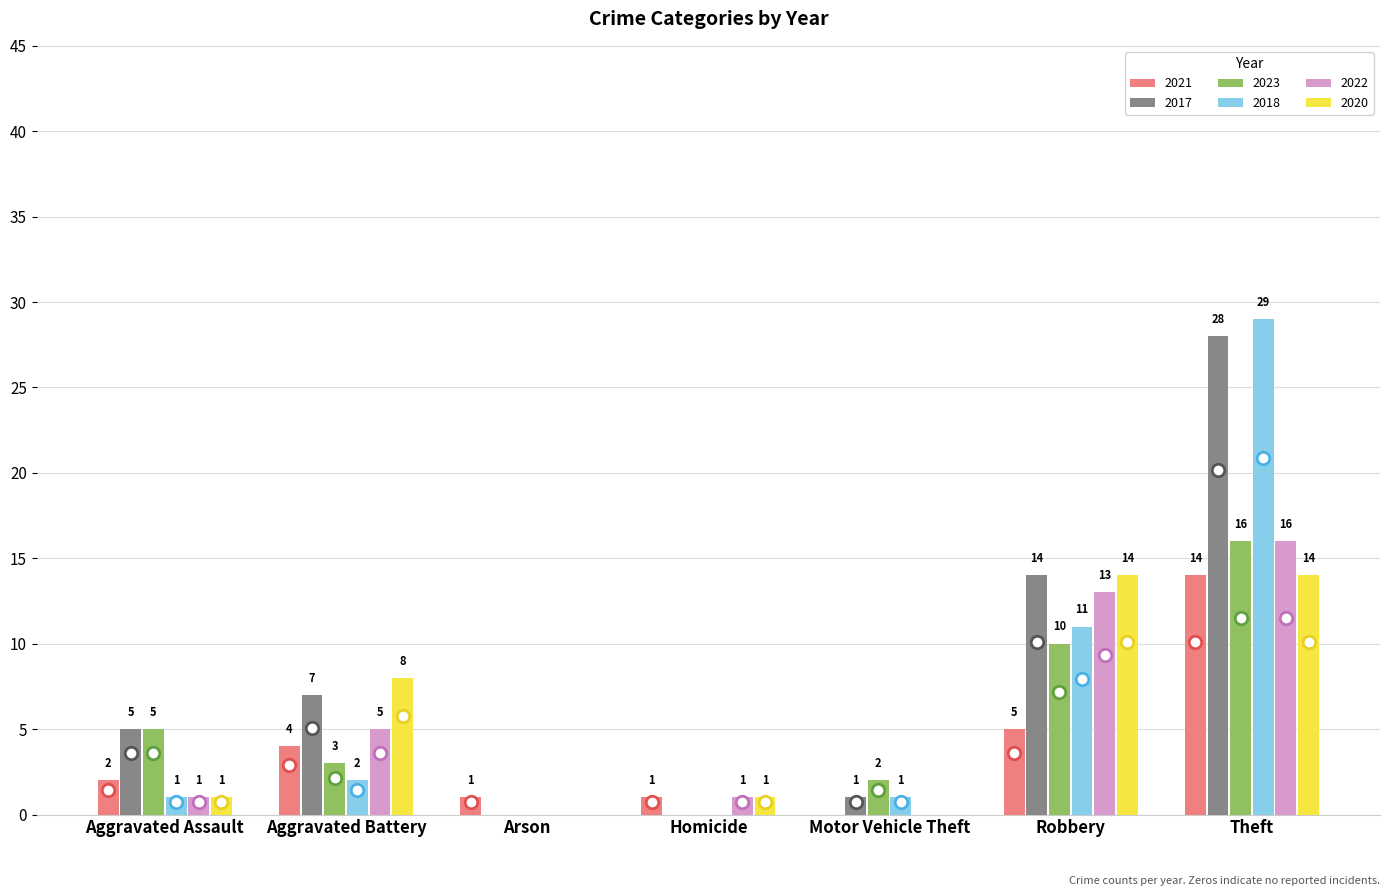

Between Aggravated Battery and Arson, which series saw the biggest shift?

2020